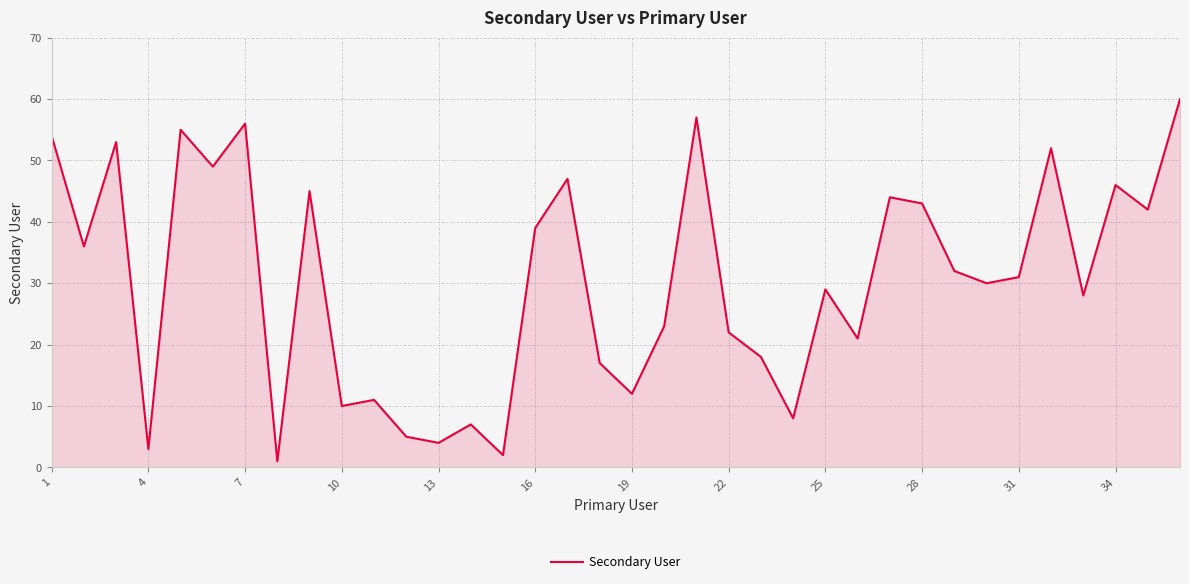

What is the difference between the maximum and minimum values?

59